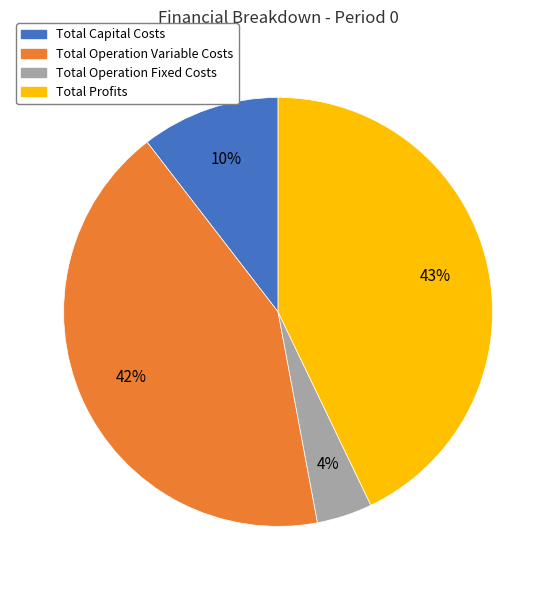

Between Total Profits and Total Capital Costs, which is larger?

Total Profits